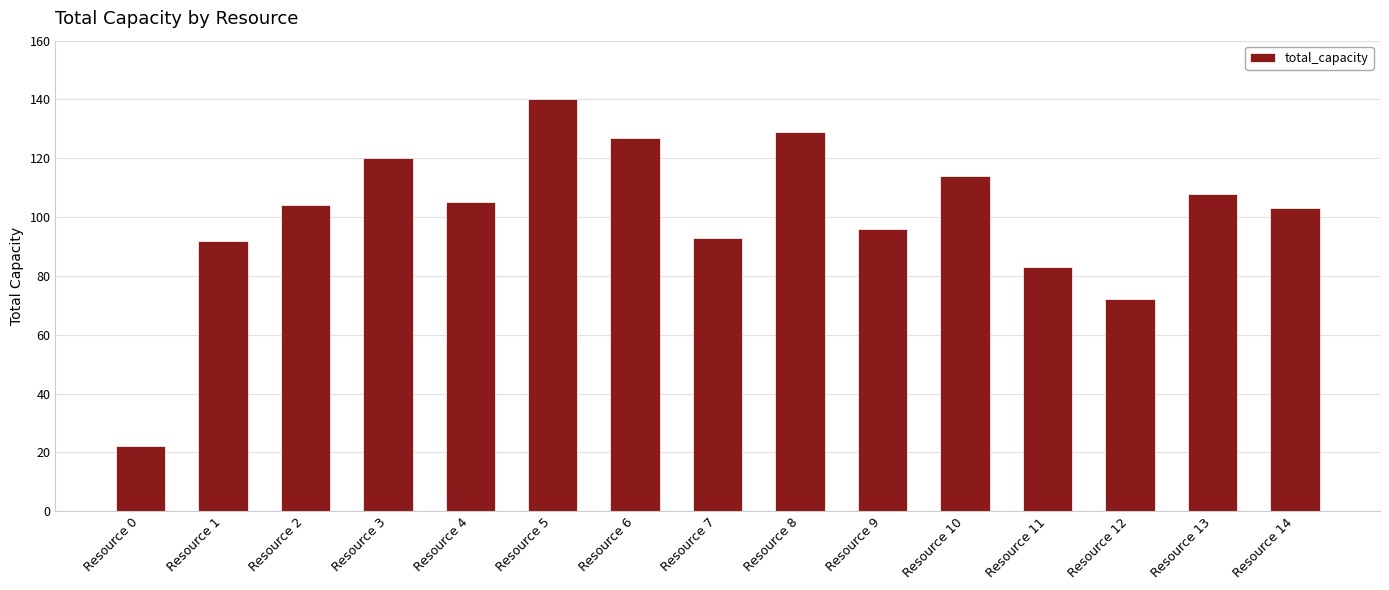

What is the approximate value at Resource 10, to the nearest 10?

110